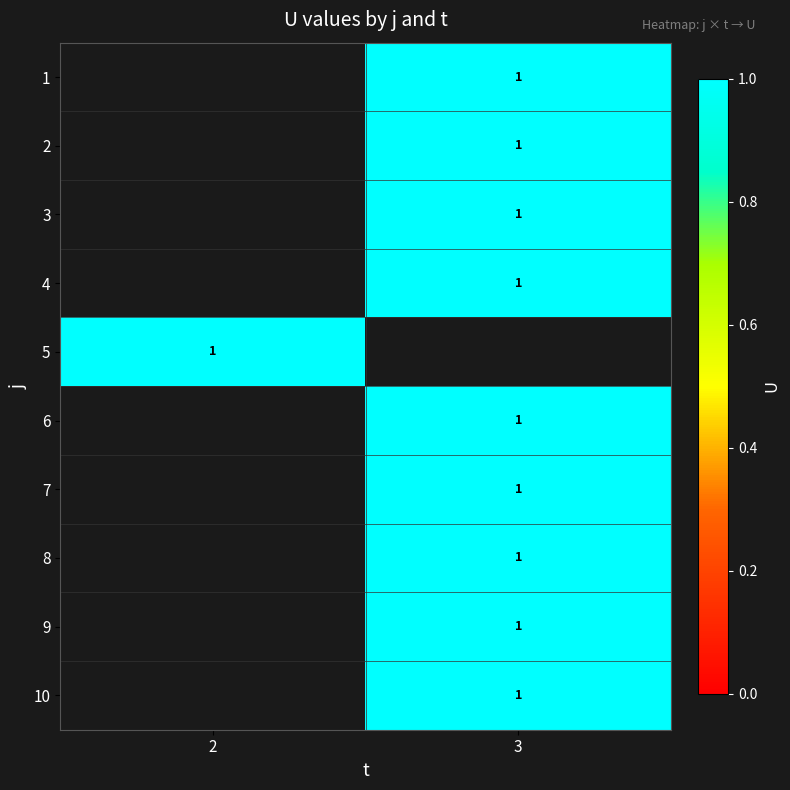

Rank the series by their maximum value, from lowest to highest.

1, 2, 3, 4, 5, 6, 7, 8, 9, 10